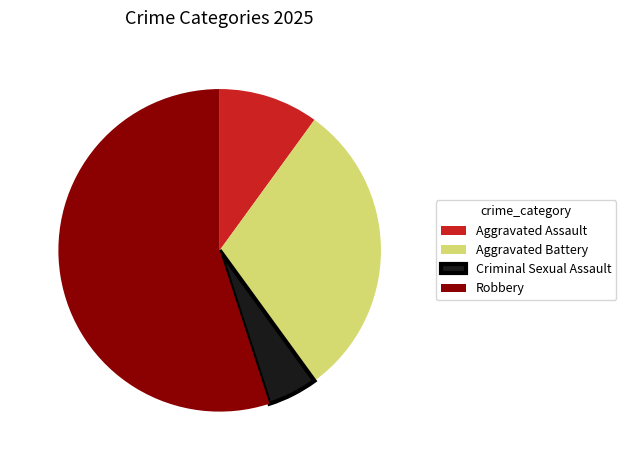

What is the ratio of the value at Robbery to the value at Aggravated Assault?

5.5